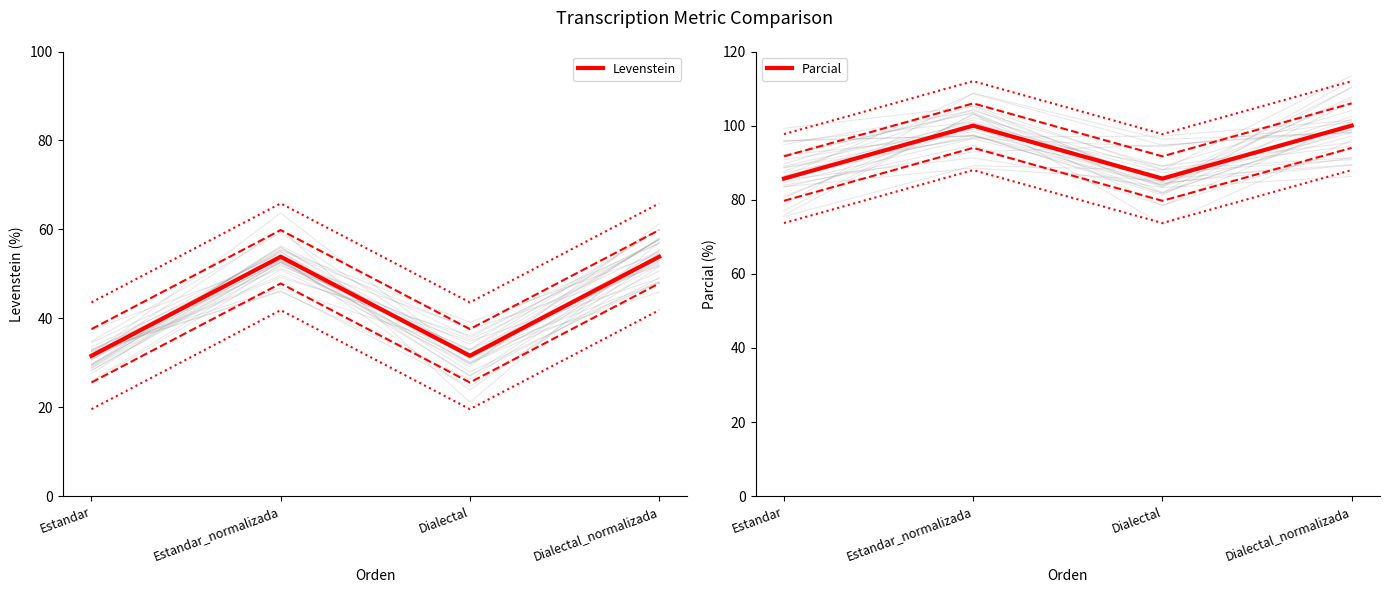

At which label does Parcial reach its minimum?

Estandar